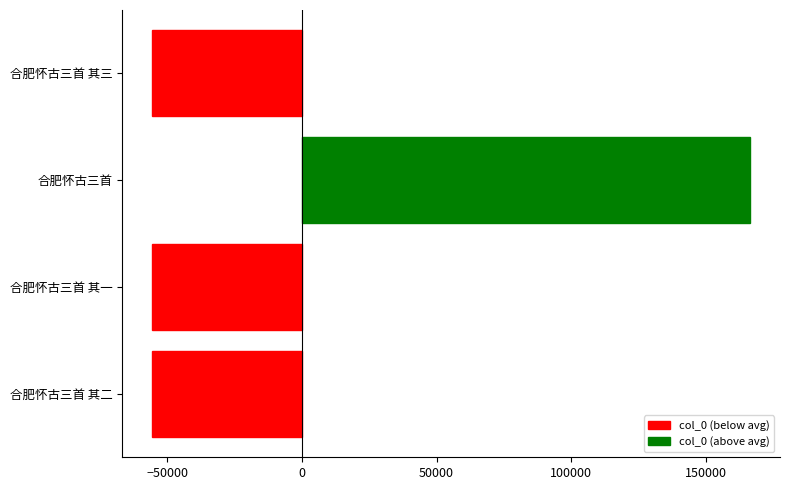

At which category does the chart reach its peak across all series?

合肥怀古三首